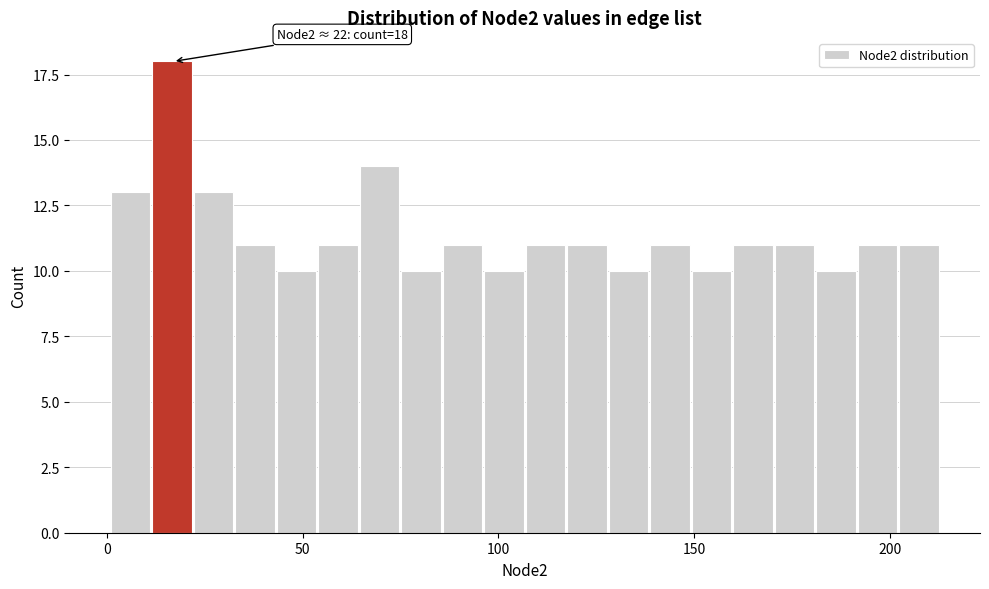

Read against the x-axis, roughly where is the centre of the tallest bar?

15